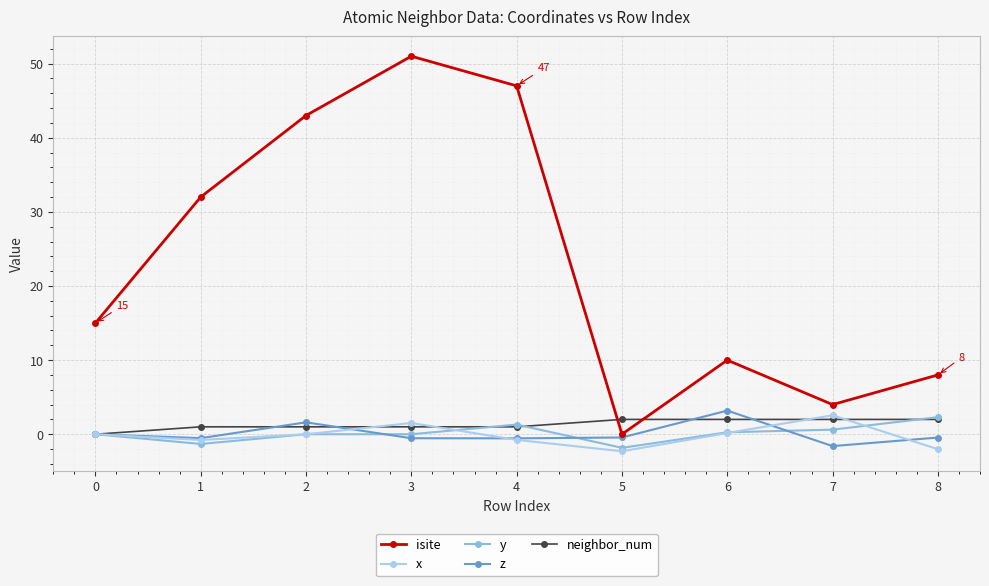

What is the value of the x point at the 9th from the left?

-2.0